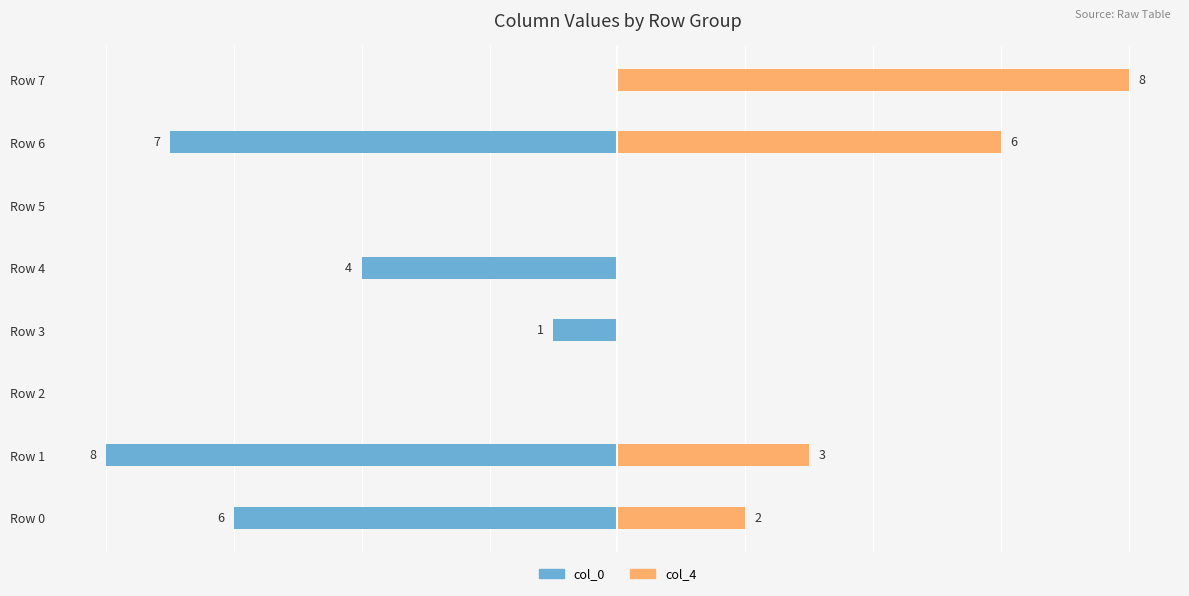

At which label is col_0 closest to -4?

Row 4